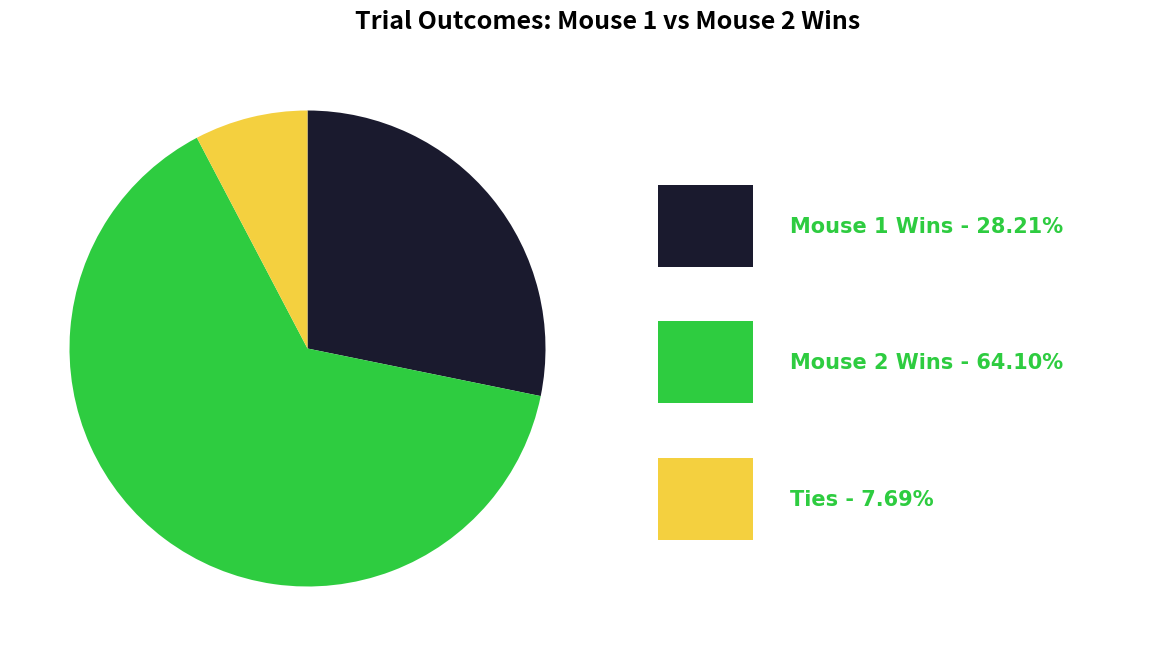

Is there a majority slice in this chart?

Yes